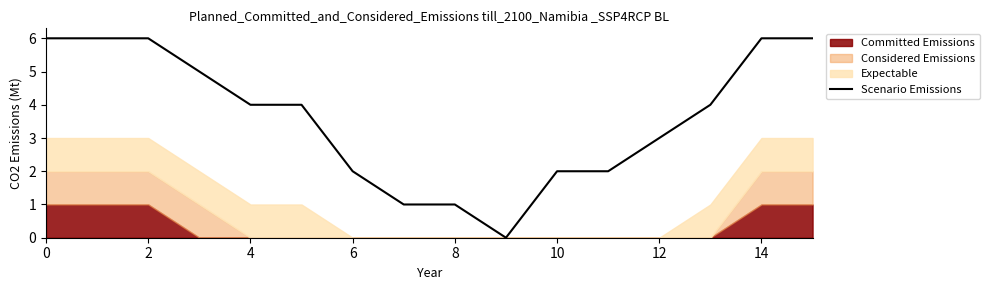

At which label is the value closest to 3?

12